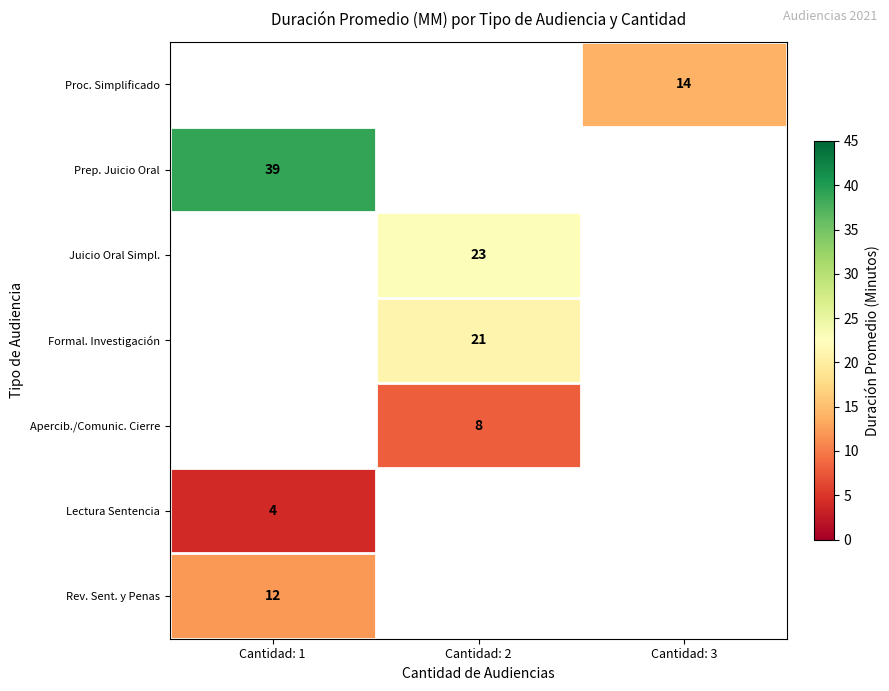

Is it true that Prep. Juicio Oral equals 39 at Cantidad: 1?

True